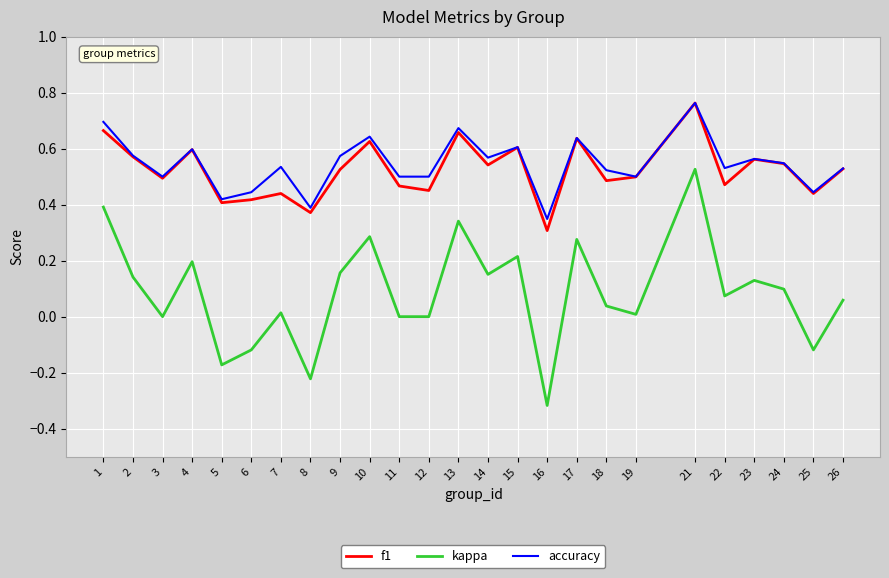

Which series has the largest range (max minus min)?

kappa